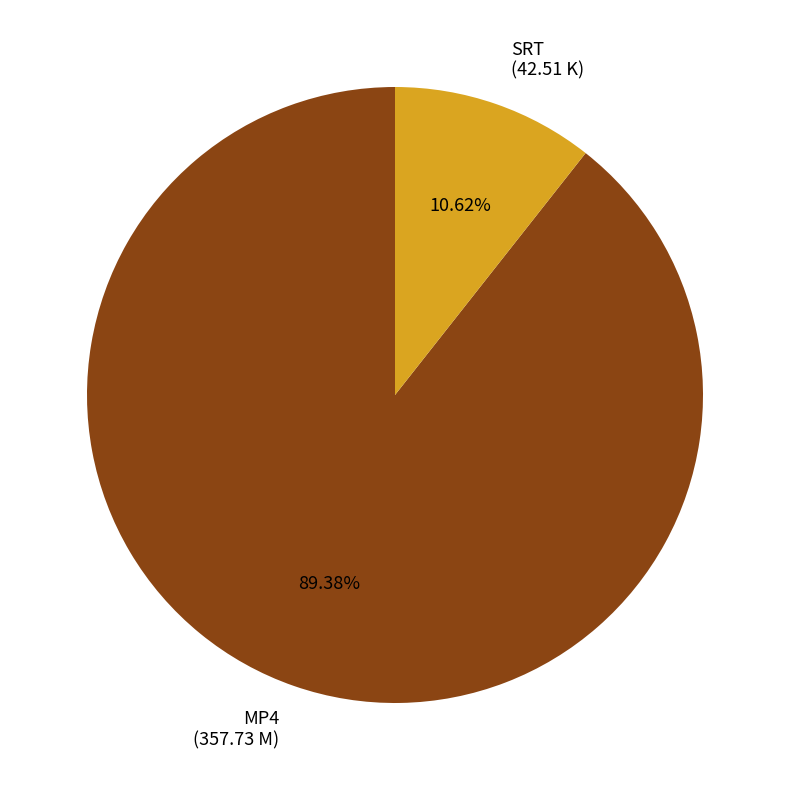

Combined, do MP4 (357.73 M) and SRT (42.51 K) account for over 50%?

Yes